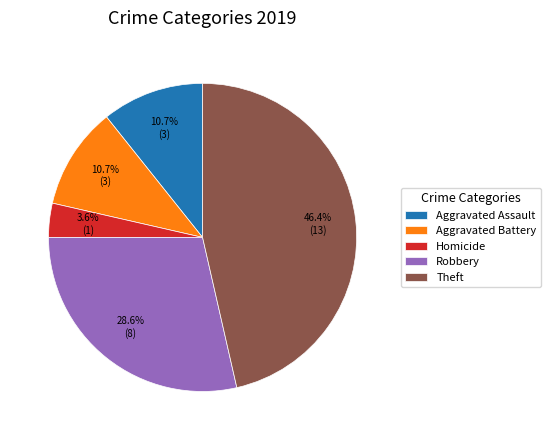

To the nearest percent, what percentage of the pie is Homicide?

4%